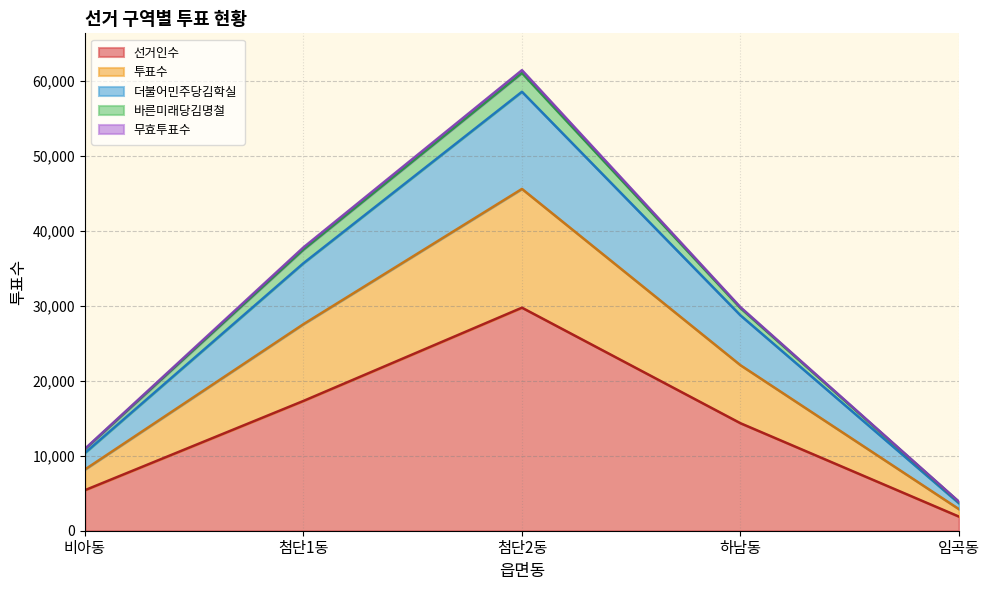

At which label is 선거인수 closest to 15820?

하남동